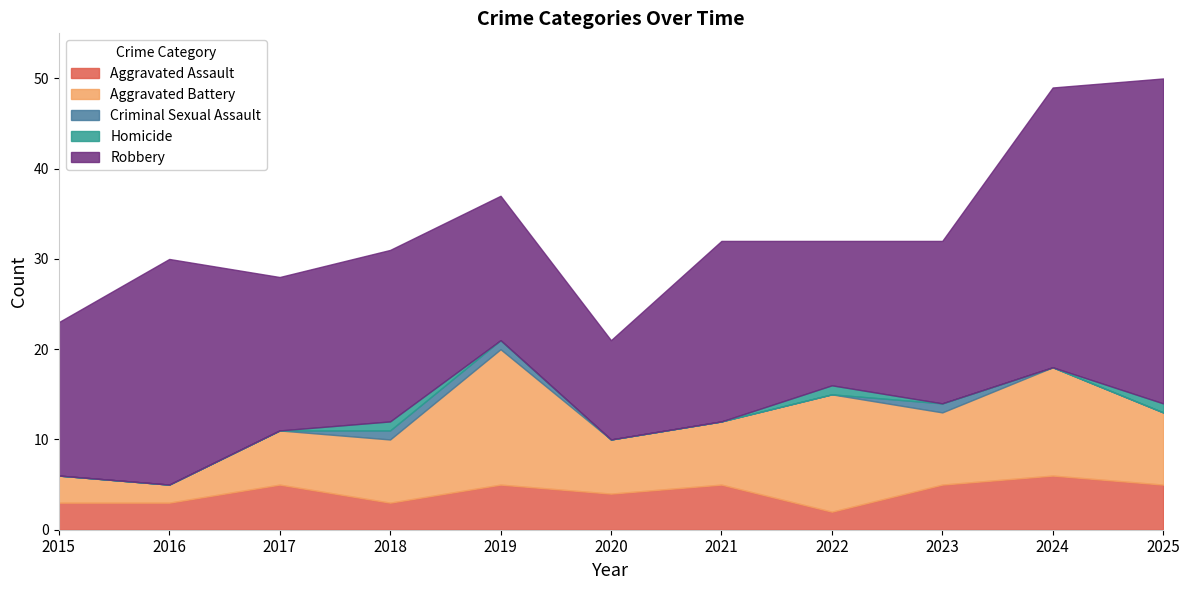

Reading right to left, what are all the values shown in this chart?

Aggravated Assault: 2025=5	2024=6	2023=5	2022=2	2021=5	2020=4	2019=5	2018=3	2017=5	2016=3	2015=3
Aggravated Battery: 2025=8	2024=12	2023=8	2022=13	2021=7	2020=6	2019=15	2018=7	2017=6	2016=2	2015=3
Criminal Sexual Assault: 2025=0	2024=0	2023=1	2022=0	2021=0	2020=0	2019=1	2018=1	2017=0	2016=0	2015=0
Homicide: 2025=1	2024=0	2023=0	2022=1	2021=0	2020=0	2019=0	2018=1	2017=0	2016=0	2015=0
Robbery: 2025=36	2024=31	2023=18	2022=16	2021=20	2020=11	2019=16	2018=19	2017=17	2016=25	2015=17